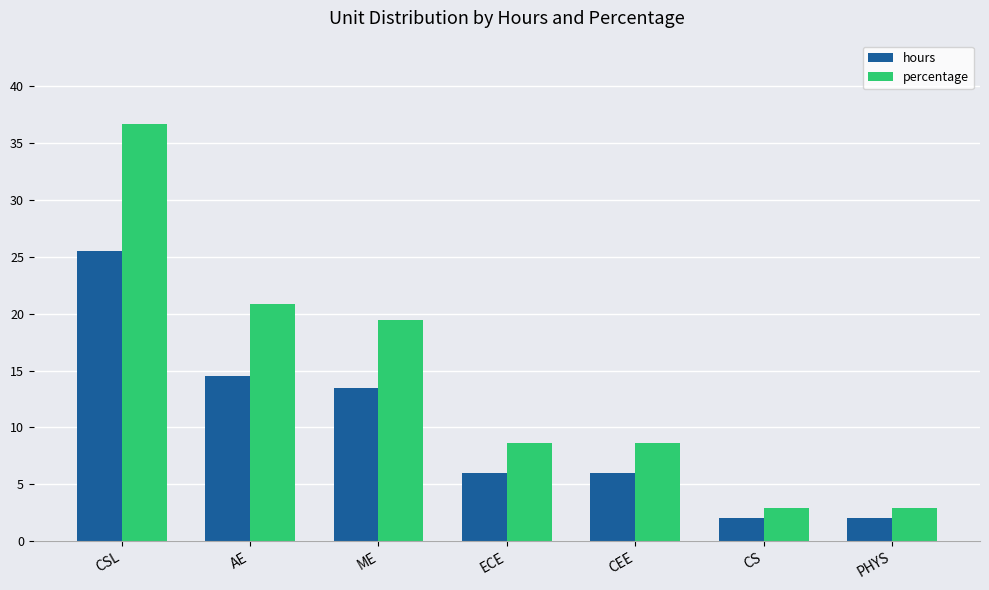

Read the percentage value at CEE.

8.6